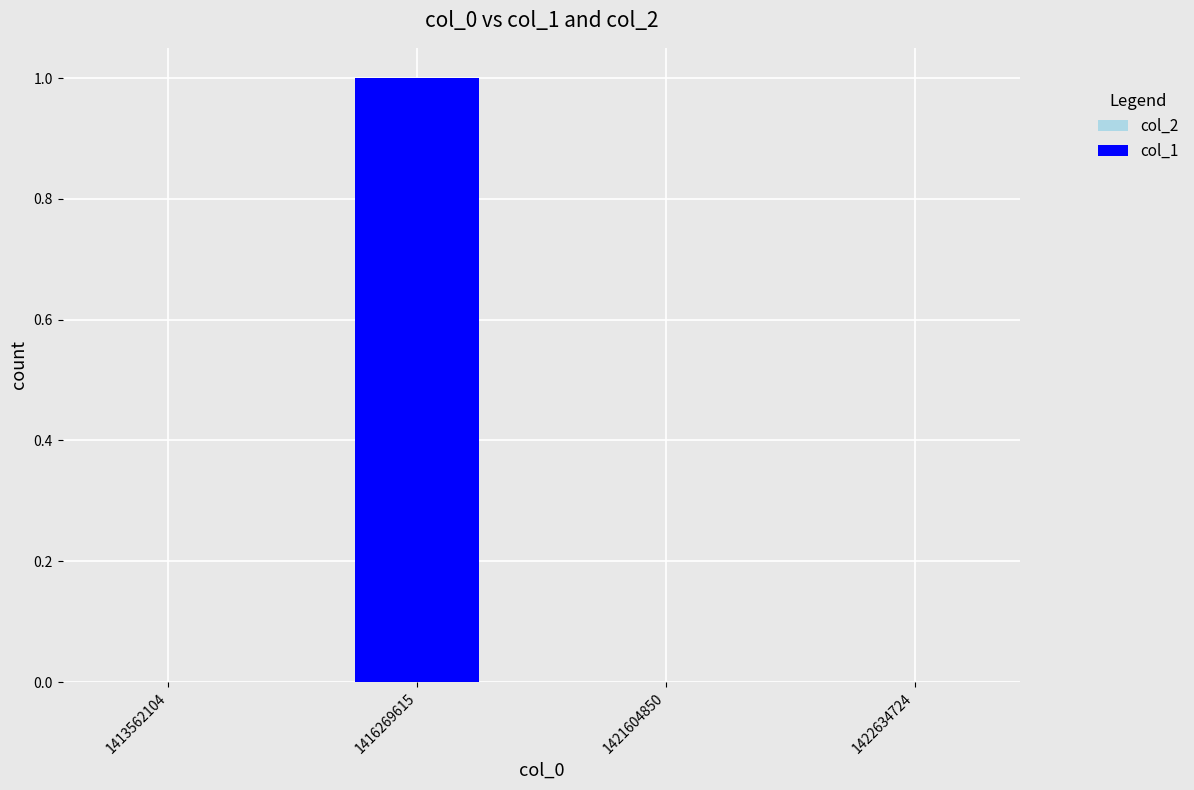

Which has a higher value, 1416269615 or 1421604850?

1416269615